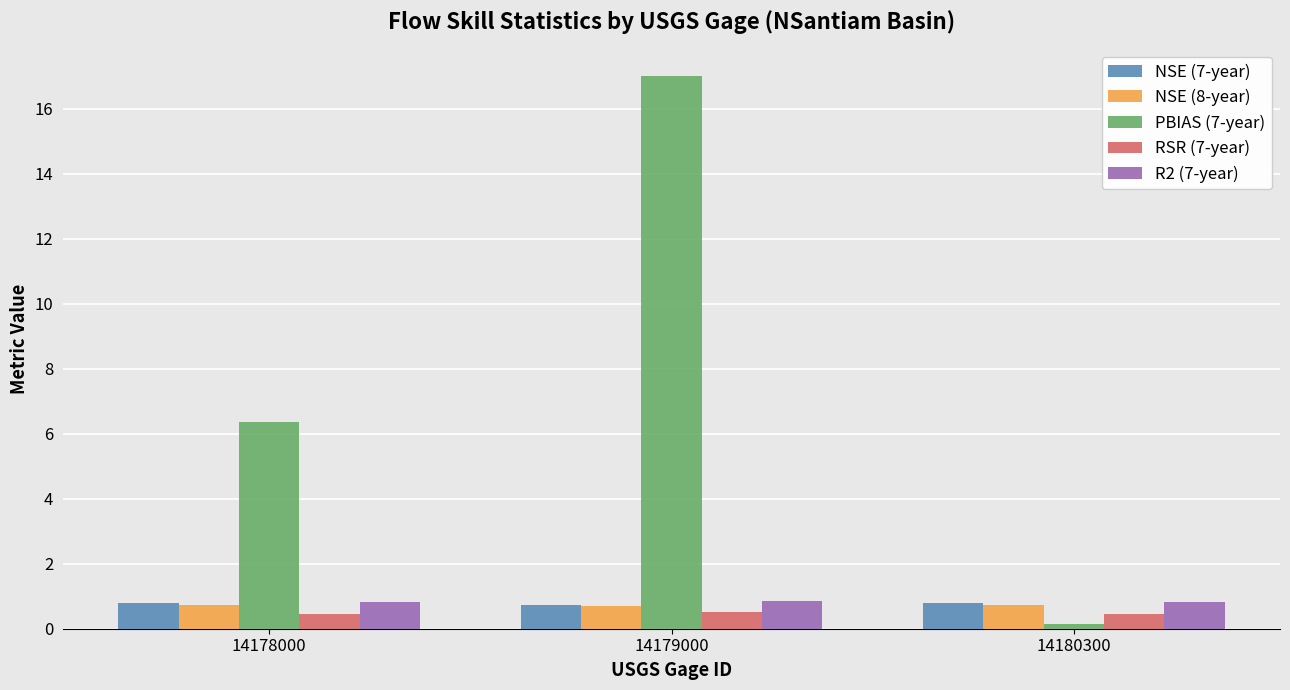

At which label does PBIAS (7-year) reach its peak?

14179000